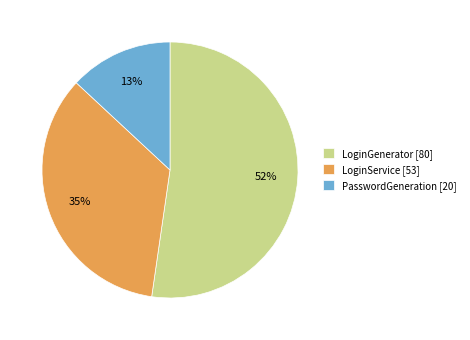

To the nearest percent, what is the combined percentage of PasswordGeneration [20] and LoginService [53]?

48%